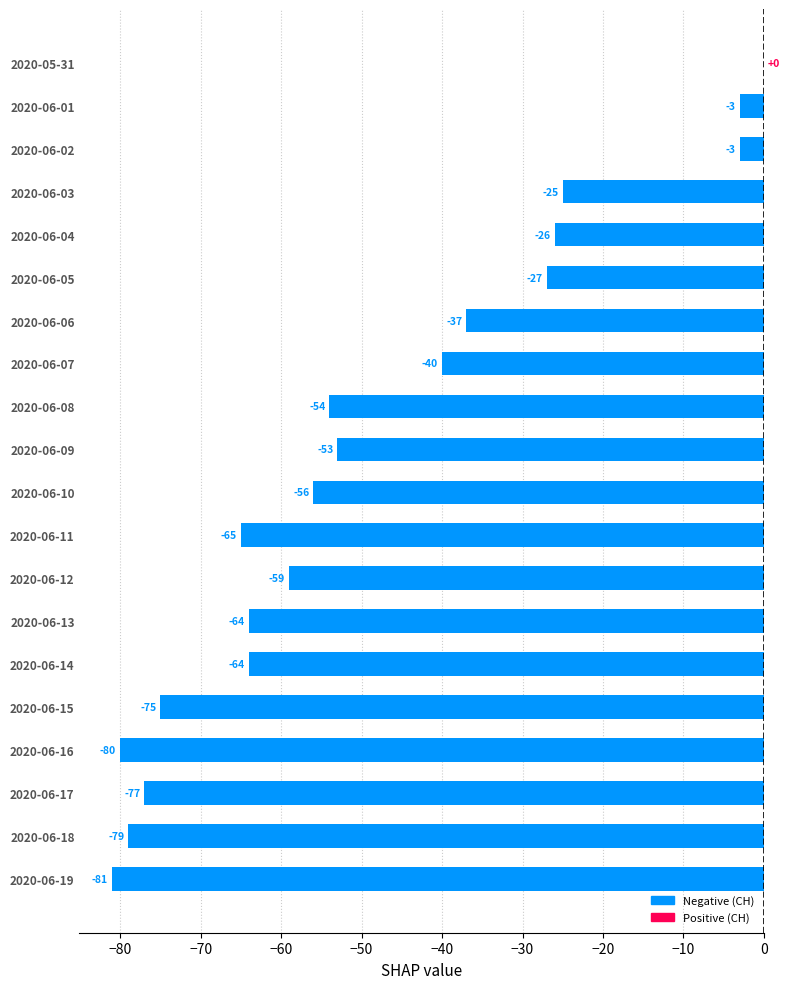

At which category does the chart reach its peak across all series?

2020-05-31